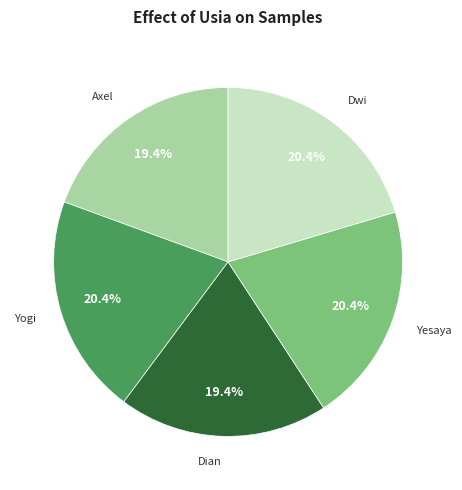

True or false: Yesaya accounts for 20% of the total.

True